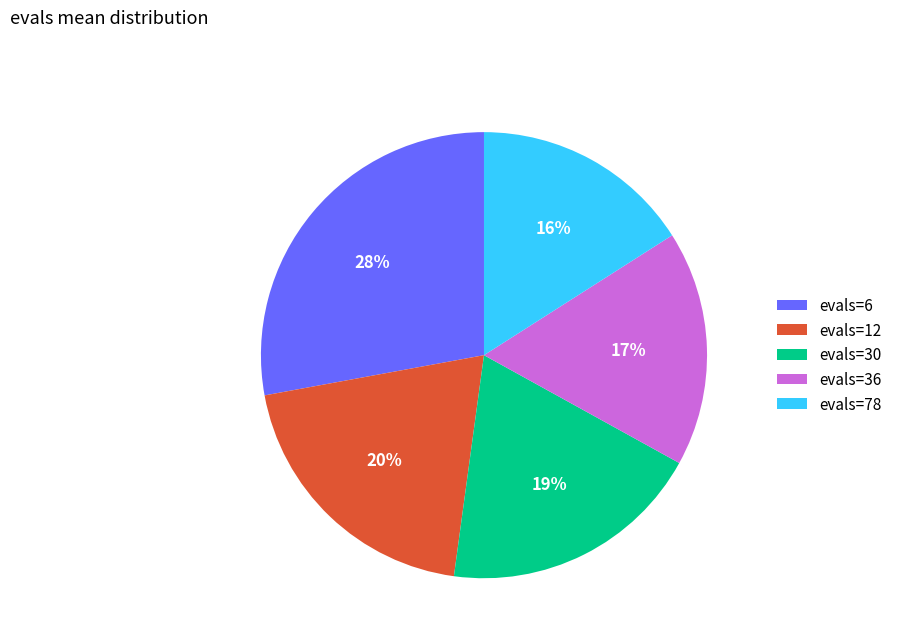

Approximately how many times larger is the value at evals=6 compared to evals=30?

1.5